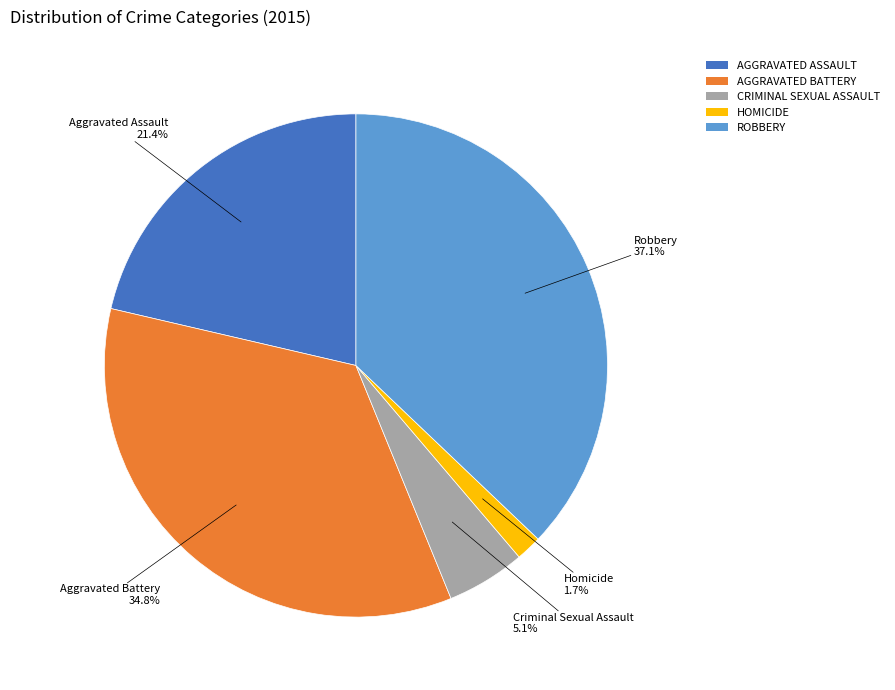

What is the total percentage of HOMICIDE and AGGRAVATED BATTERY?

36.5%